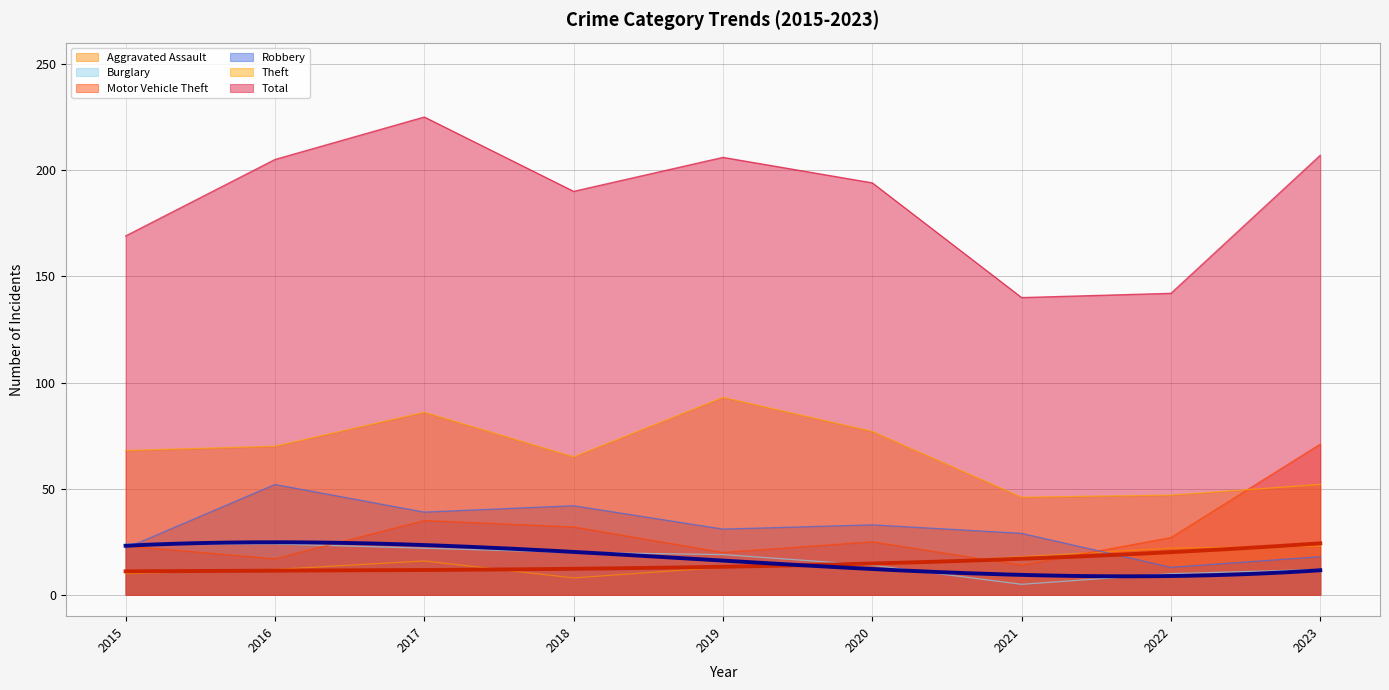

Which has a higher value, 2017 or 2015?

2017